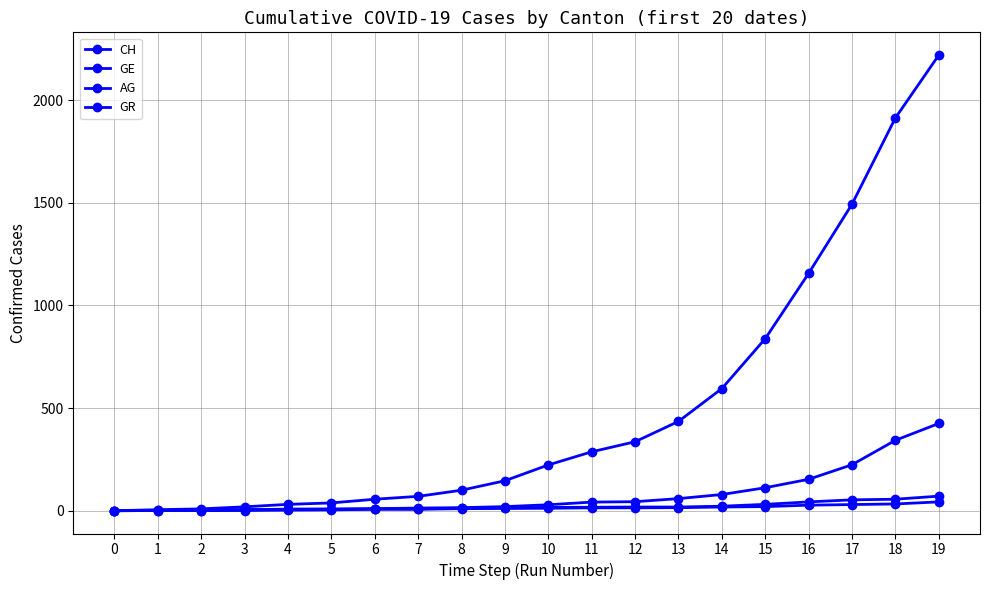

At which category is the sum across all series the highest?

19